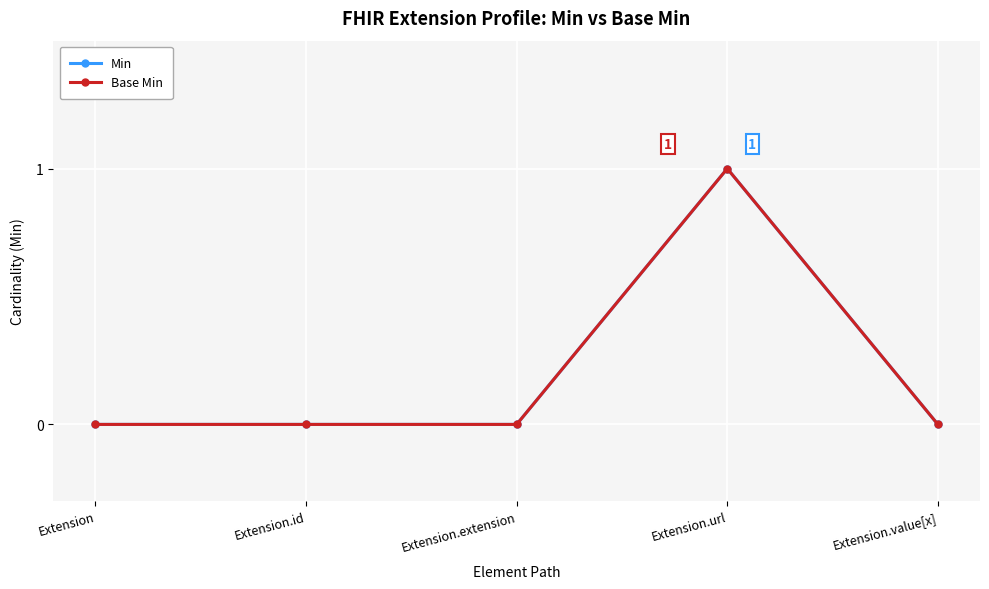

Does the chart have visible grid lines?

Yes